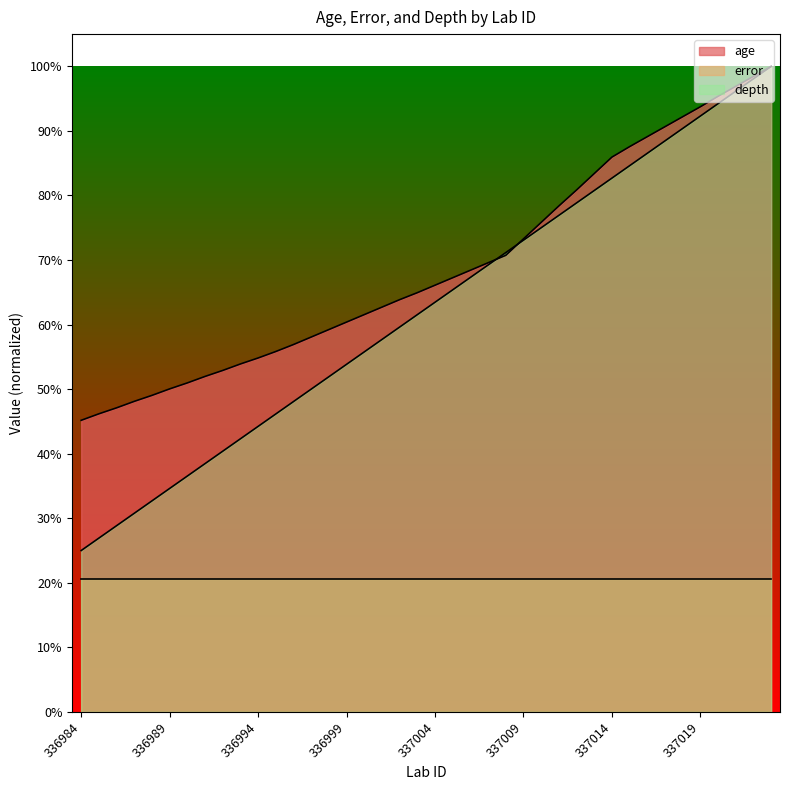

What is the lowest value of the depth series?

0.2